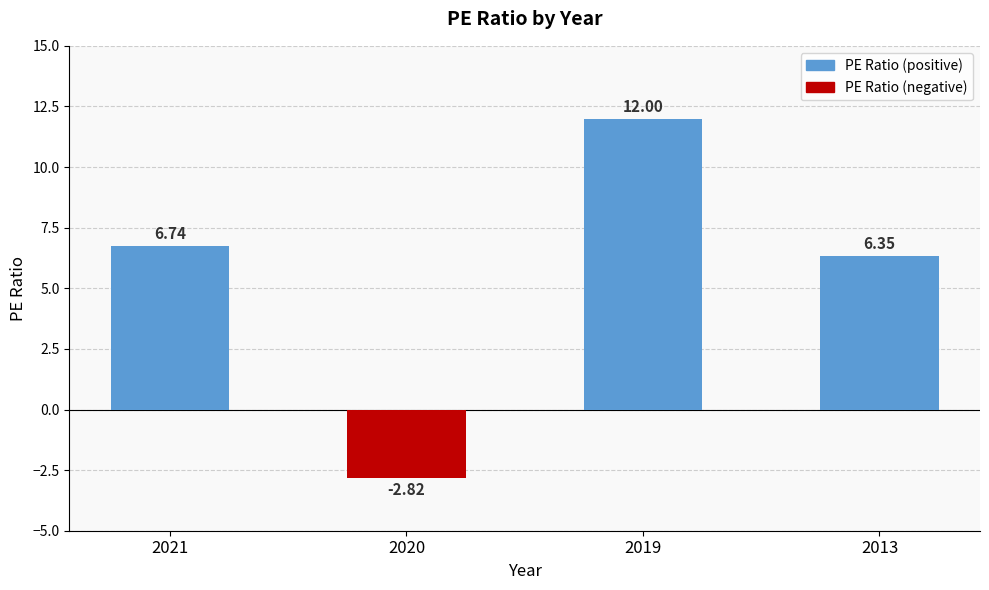

How many data points are less than 6?

1